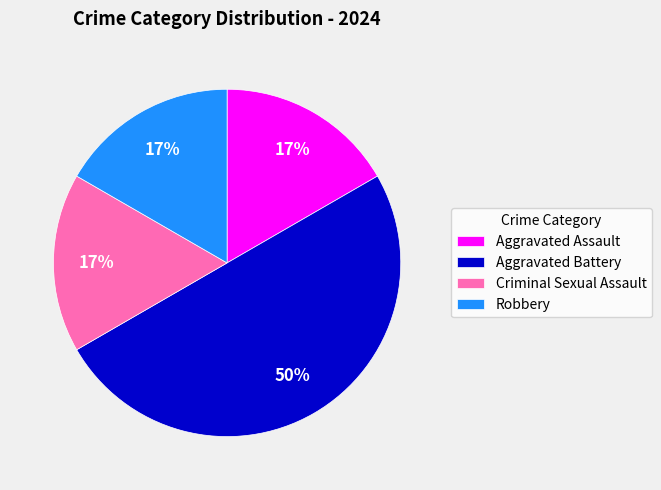

True or false: Robbery accounts for 22% of the total.

False